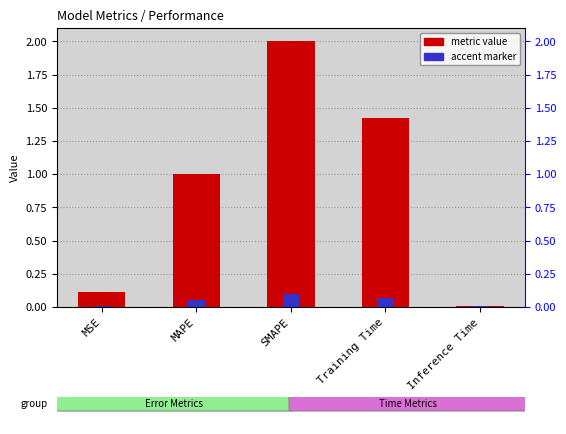

Which label corresponds to the smallest value in the chart?

Inference Time